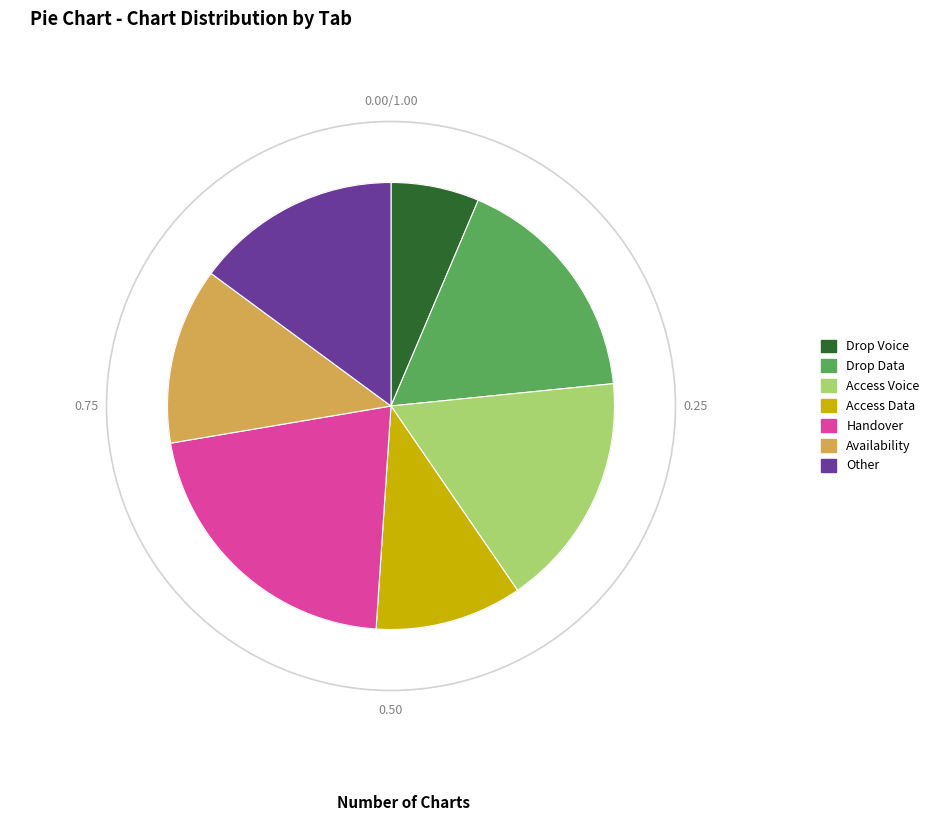

What is the smallest slice in the pie chart?

Drop Voice